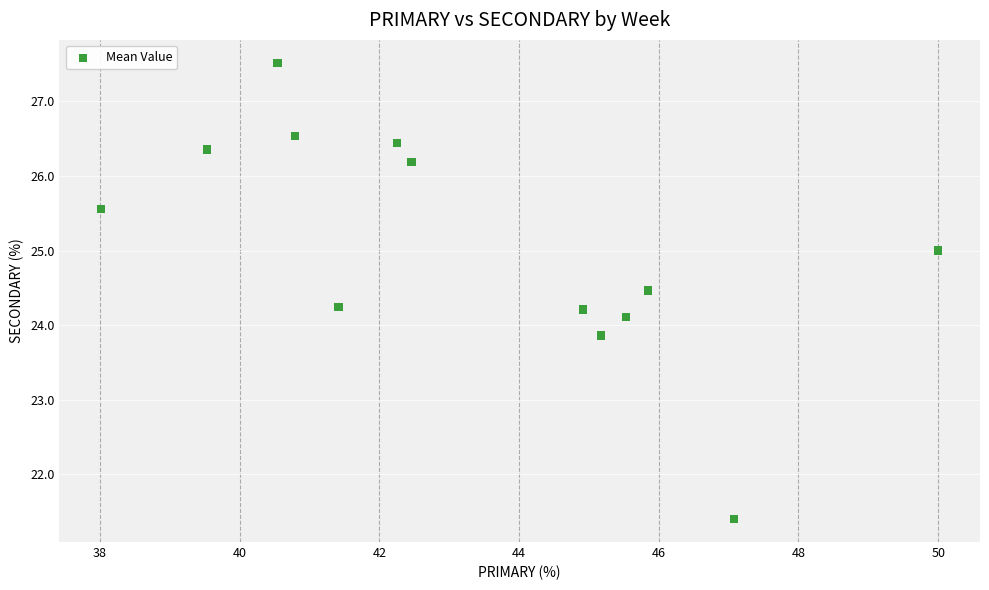

What is the range of Y values (max minus min)?

6.1